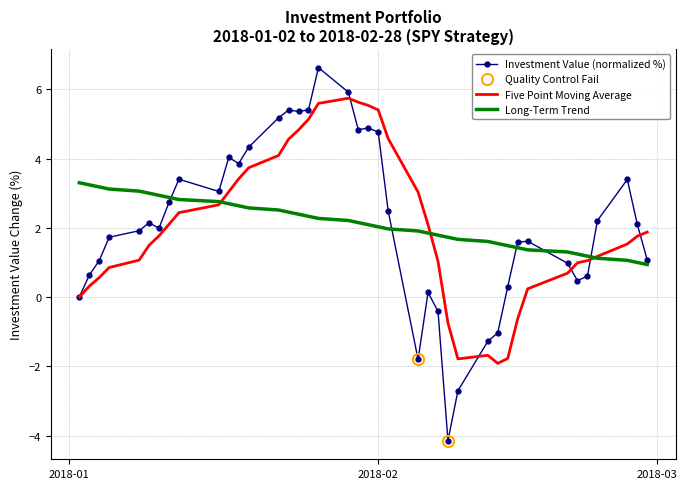

Reading left to right, what are all the values shown in this chart?

0.0	0.6	1.1	1.7	1.9	2.1	2.0	2.7	3.4	3.1	4.0	3.9	4.3	5.2	5.4	5.4	5.4	6.6	5.9	4.8	4.9	4.8	2.5	-1.8	0.1	-0.4	-4.1	-2.7	-1.3	-1.0	0.3	1.6	1.6	1.0	0.5	0.6	2.2	3.4	2.1	1.1